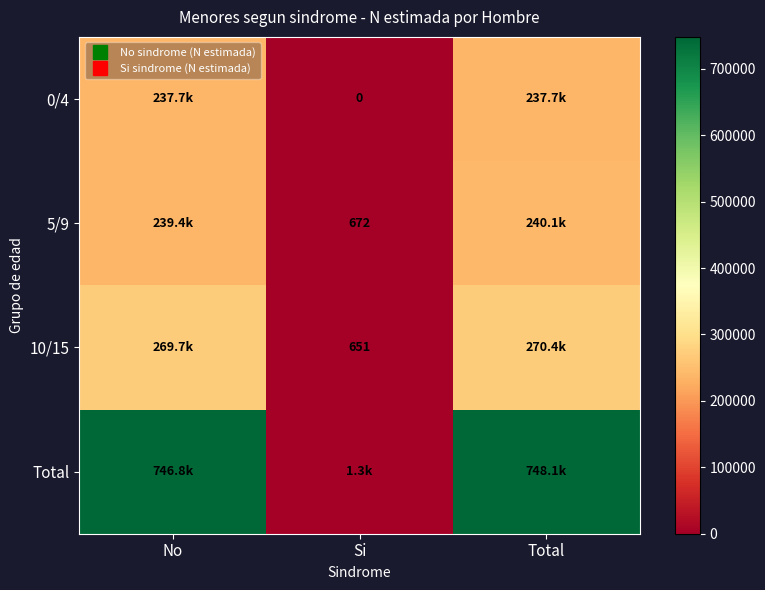

Between No and Total, which series saw the biggest shift?

Total